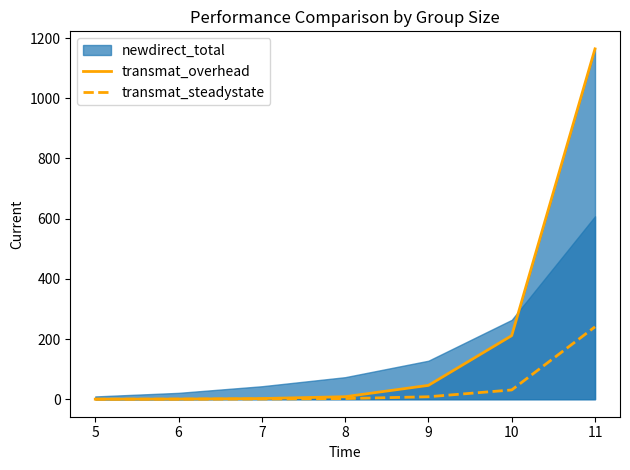

Which series has the widest spread of values?

transmat_overhead